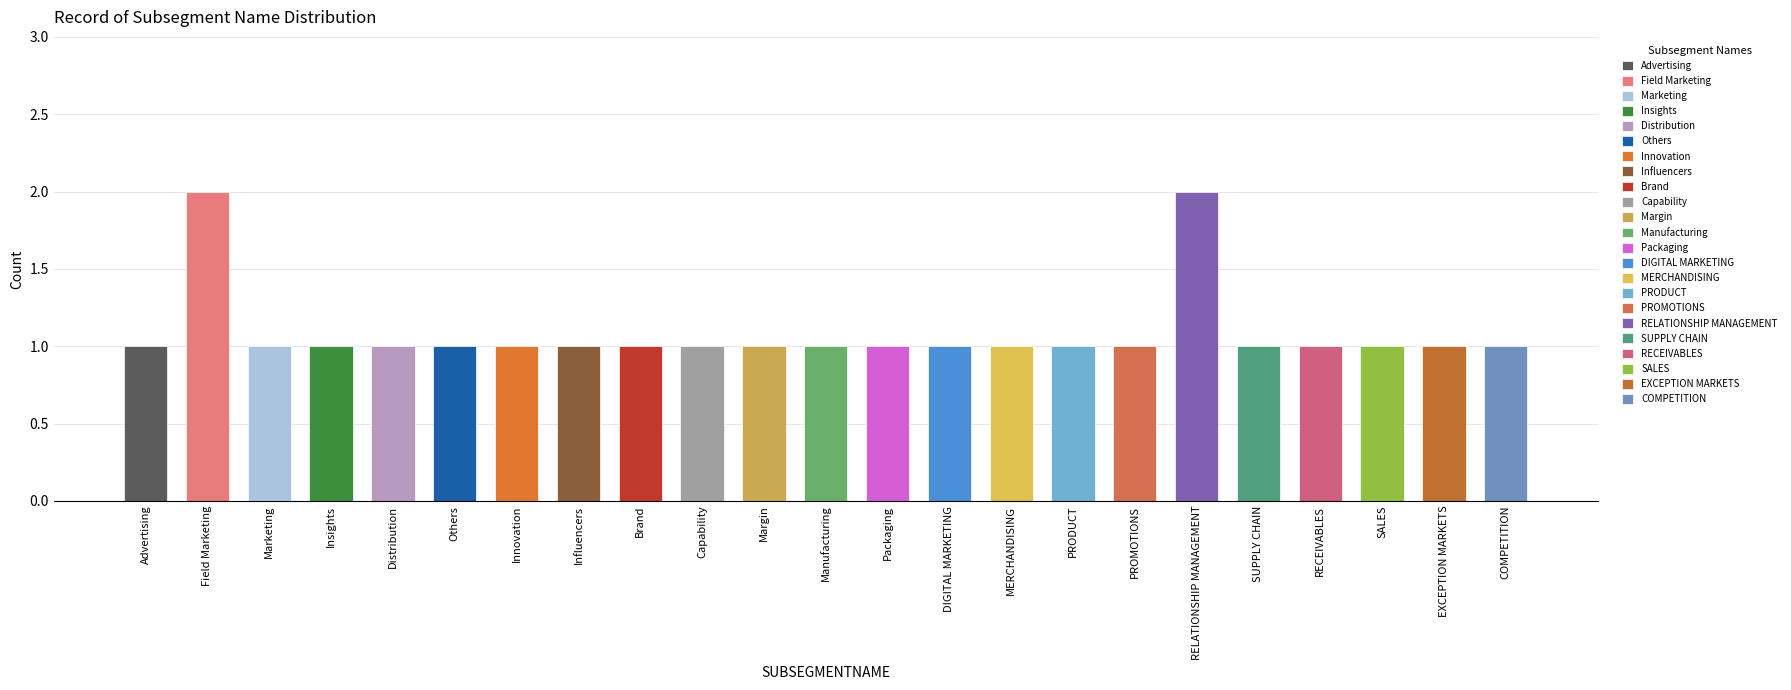

What is the smallest value displayed?

1